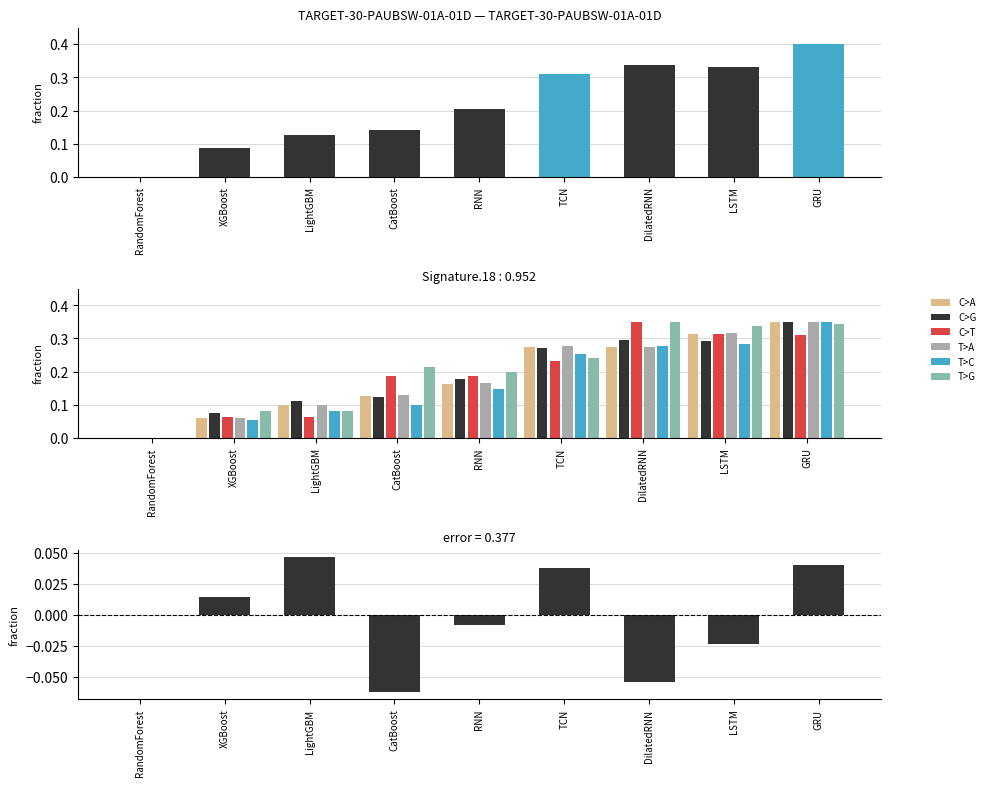

What is the value of the T>G bar at the 2nd from the left?

0.1